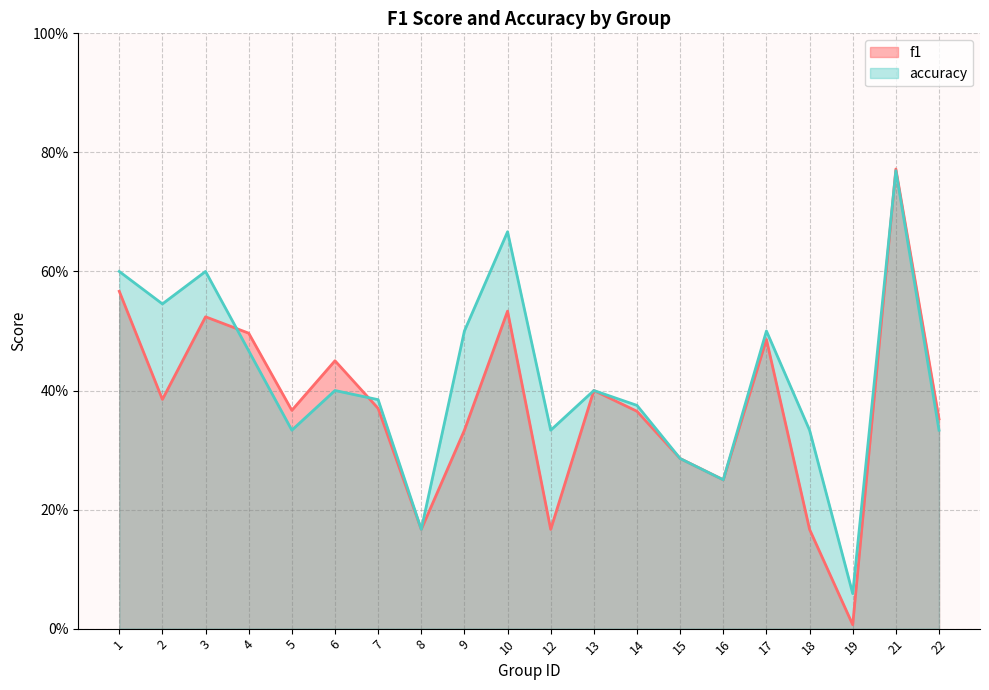

What is the value of the f1 point at the 11th from the left?

0.2